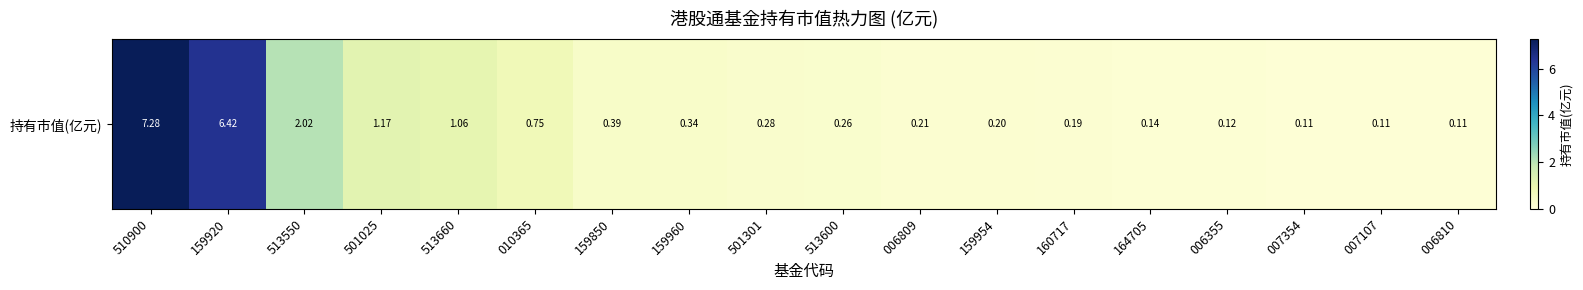

List the labels in order of value, largest first.

510900, 159920, 513550, 501025, 513660, 010365, 159850, 159960, 501301, 513600, 006809, 159954, 160717, 164705, 006355, 007354, 007107, 006810